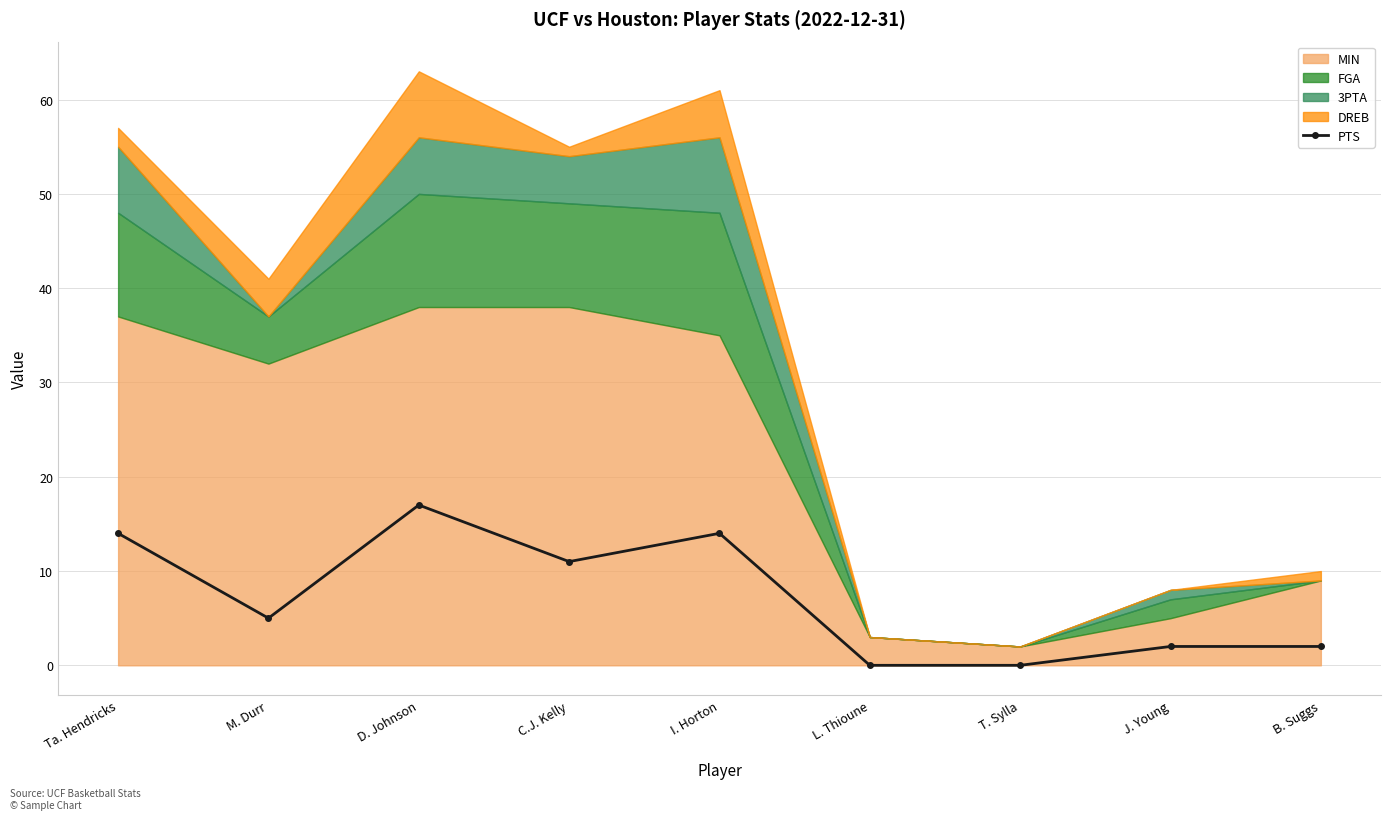

What is the label of the 5th point from the left?

I. Horton